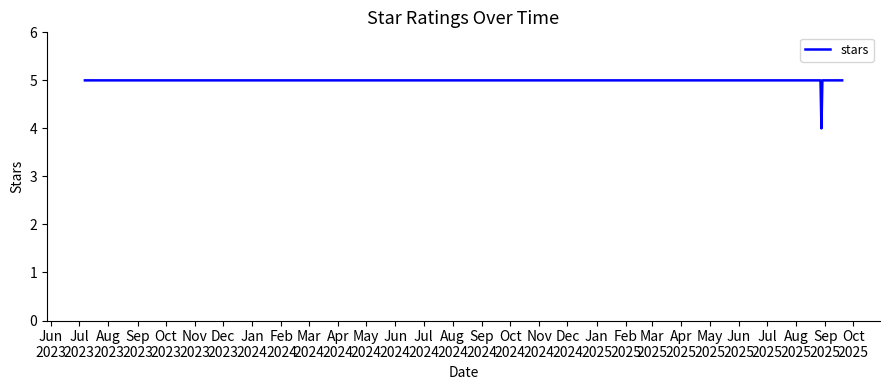

What is the greatest value displayed?

5